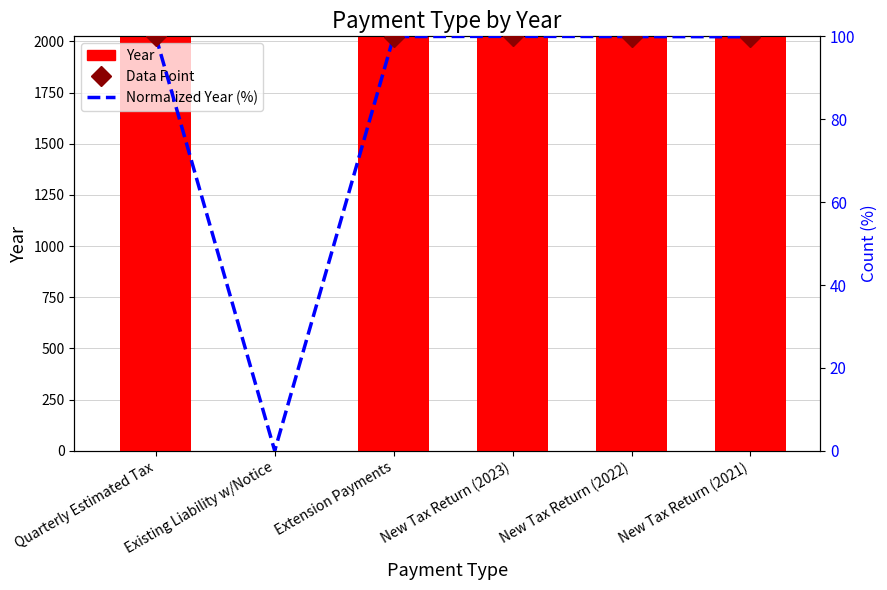

What is the sum of all Year values?

10111.0